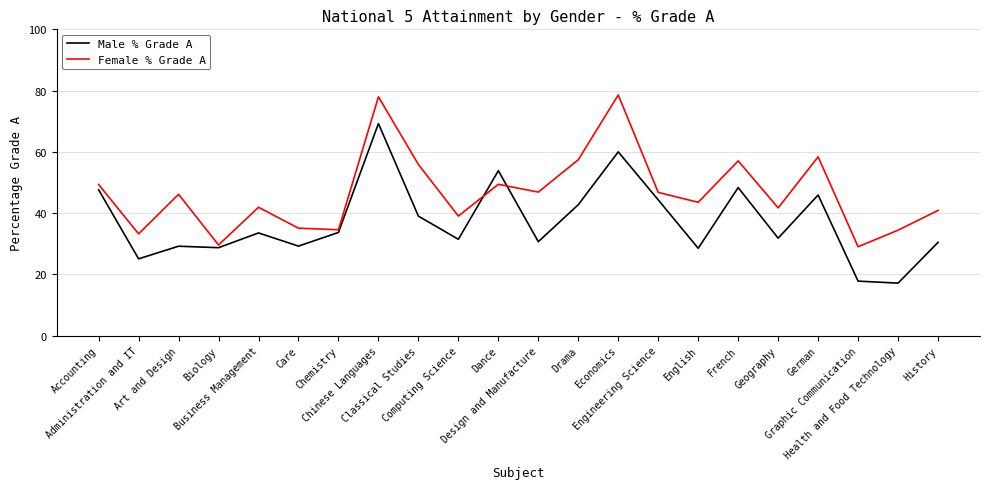

Which series has the largest total across all categories?

Female % Grade A